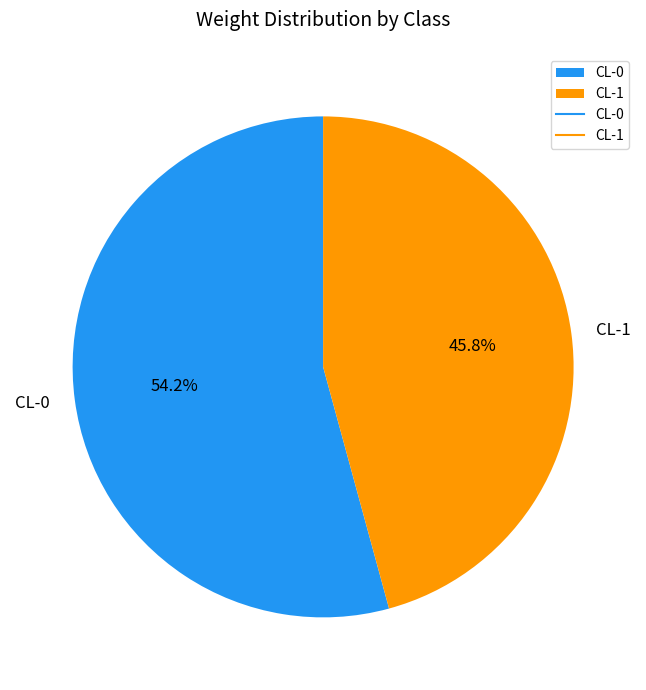

Rank the categories by value from lowest to highest.

CL-1, CL-0